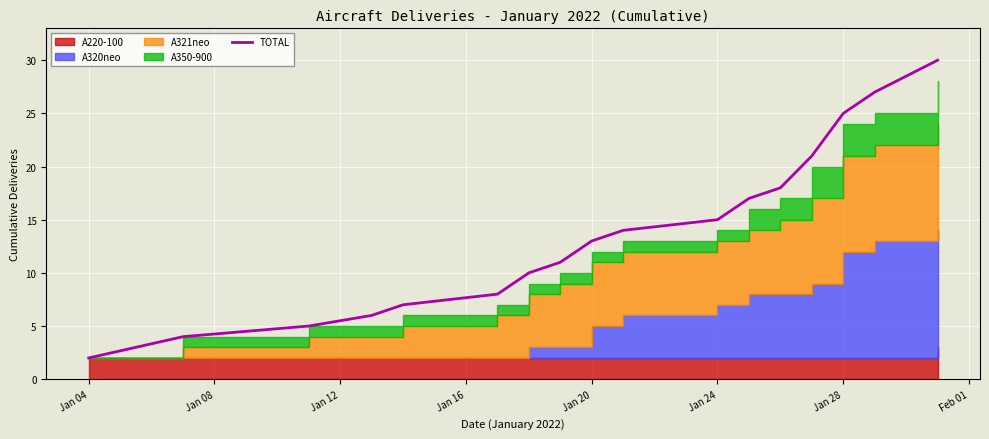

True or false: there are more than 1 points higher than both neighbors.

False